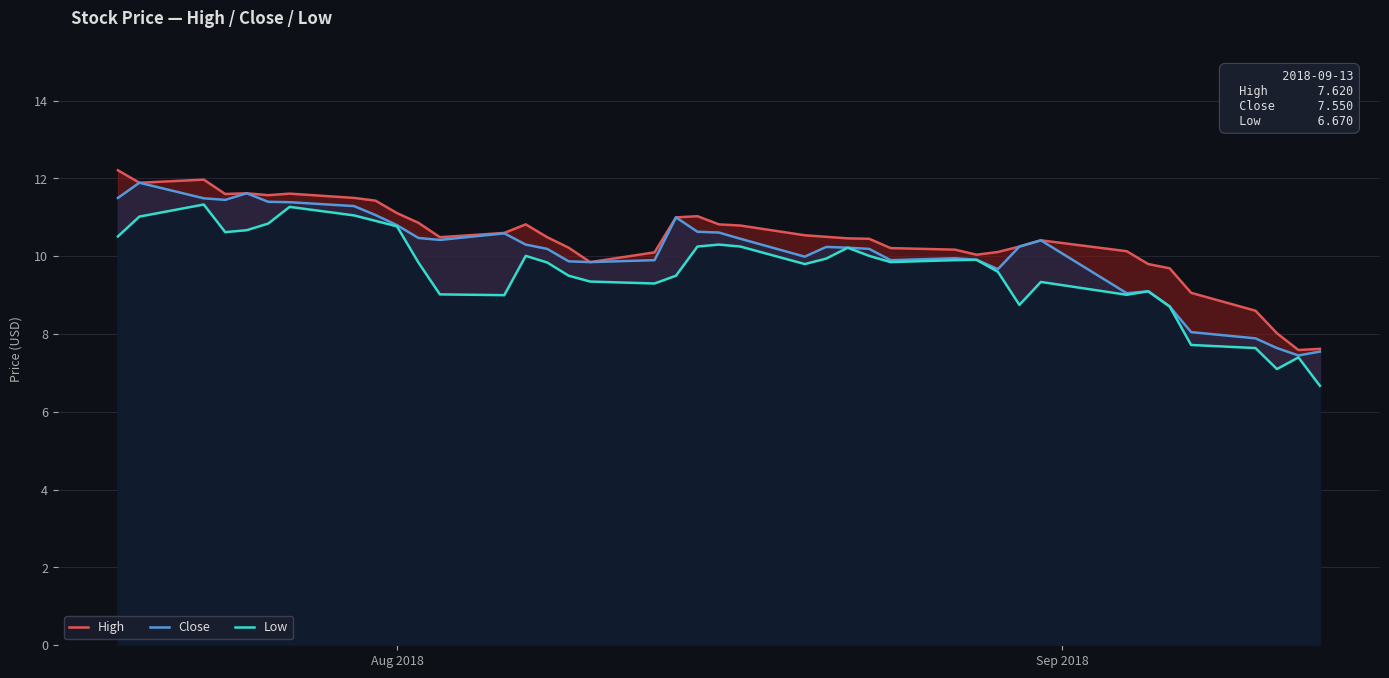

Which series has the largest total across all categories?

High